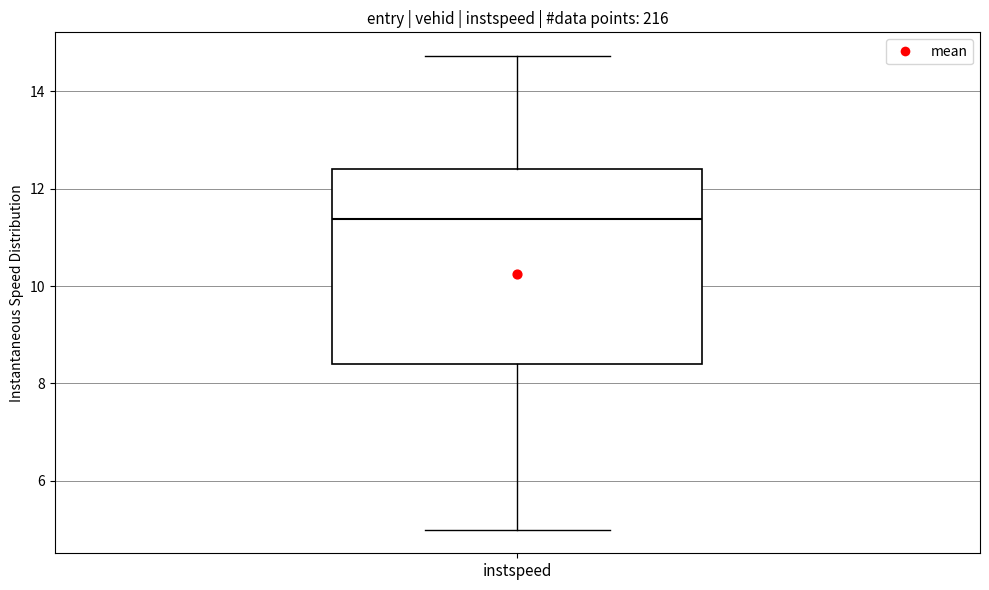

Where does the lower whisker of the box for instspeed end on the y-axis? The values are not printed on the chart, so give them approximately, as read against the axis.

5.0